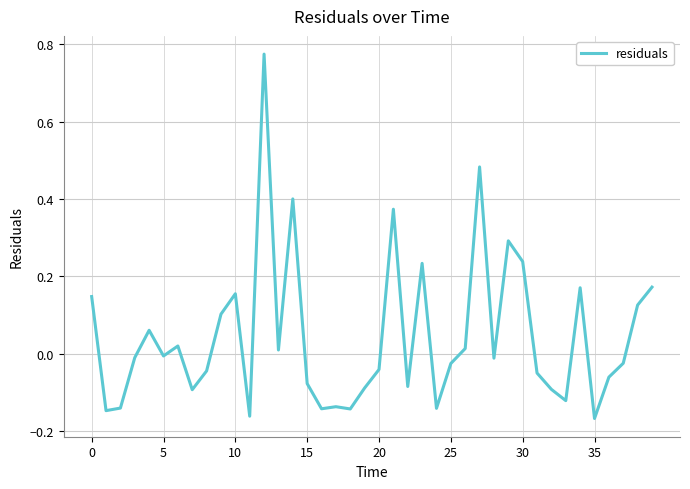

What is the difference between the maximum and minimum values?

0.9